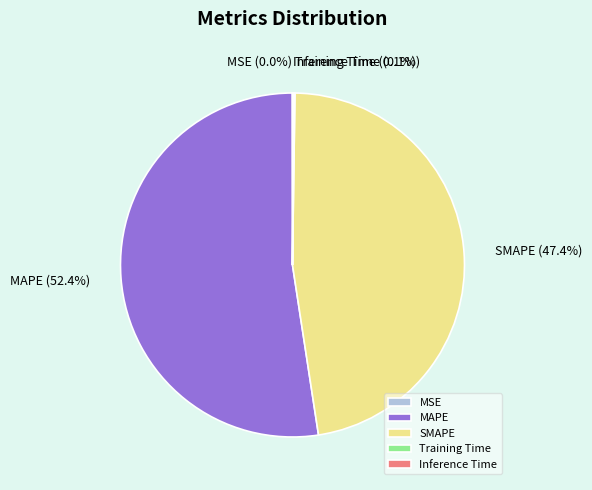

What percentage is NOT represented by SMAPE?

52.6%